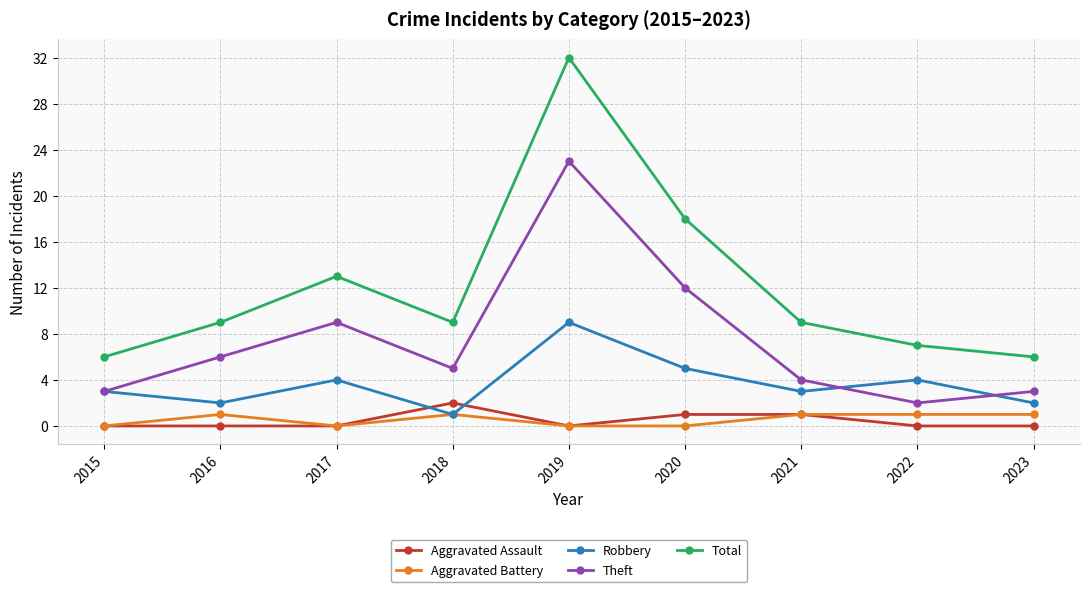

True or false: Aggravated Assault and Total intersect in this chart.

False